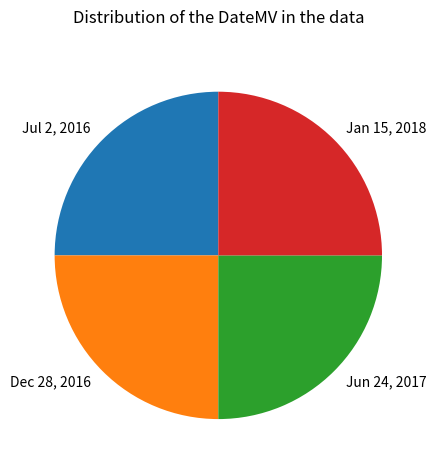

What is the ratio of the value at Jul 2, 2016 to the value at Dec 28, 2016?

1.0